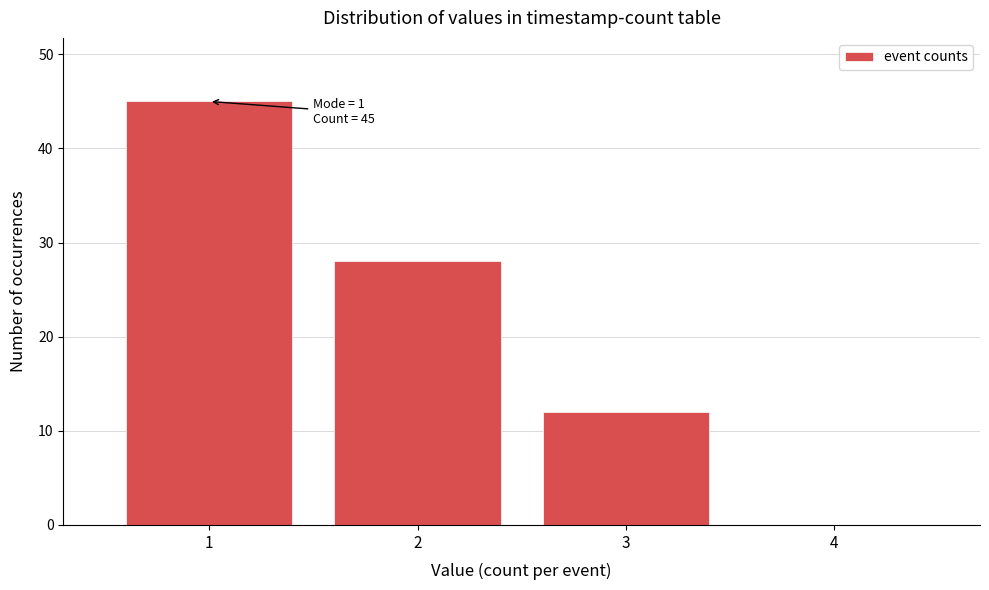

Reading left to right, extract all data points from this chart.

1=45	2=28	3=12	4=0